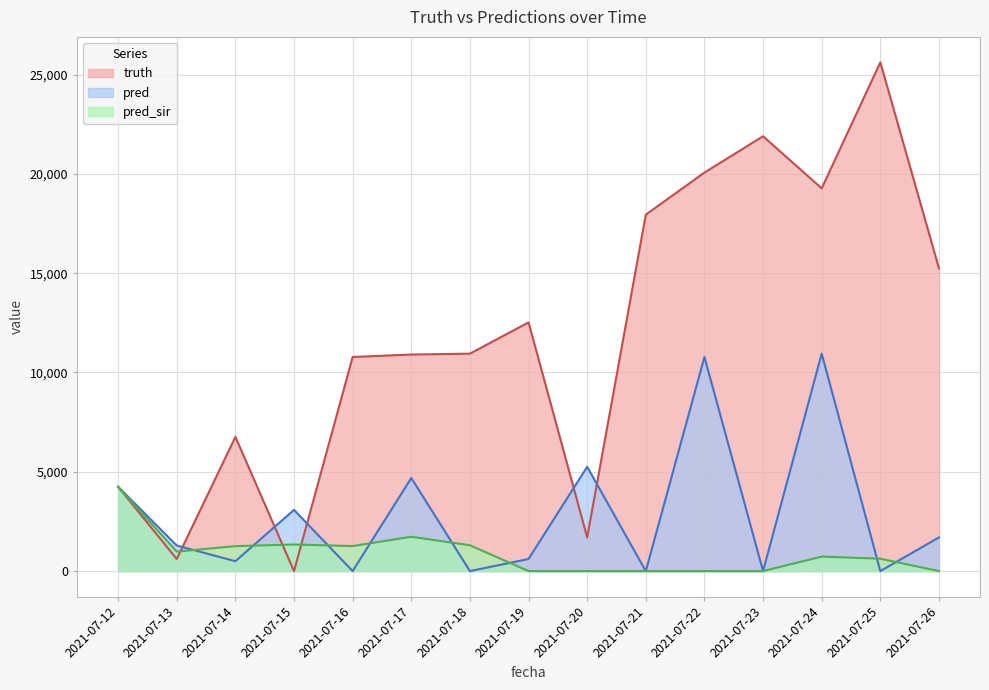

The truth series shows 7489.1 at 2021-07-24. True or false?

False